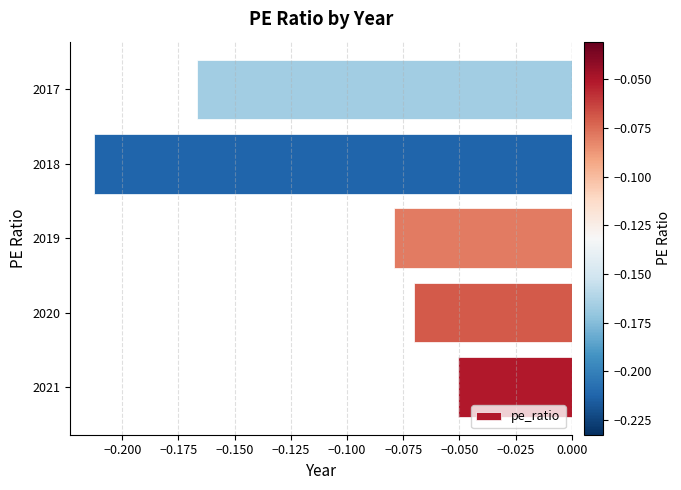

Are the bars grouped side by side (vs. stacked)?

No